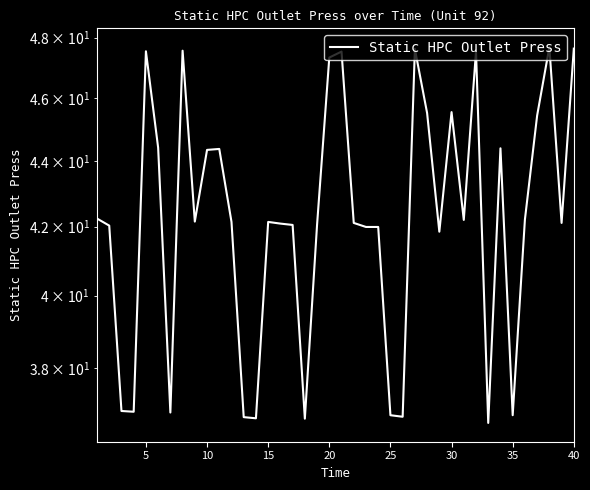

How many data points are less than 42?

13